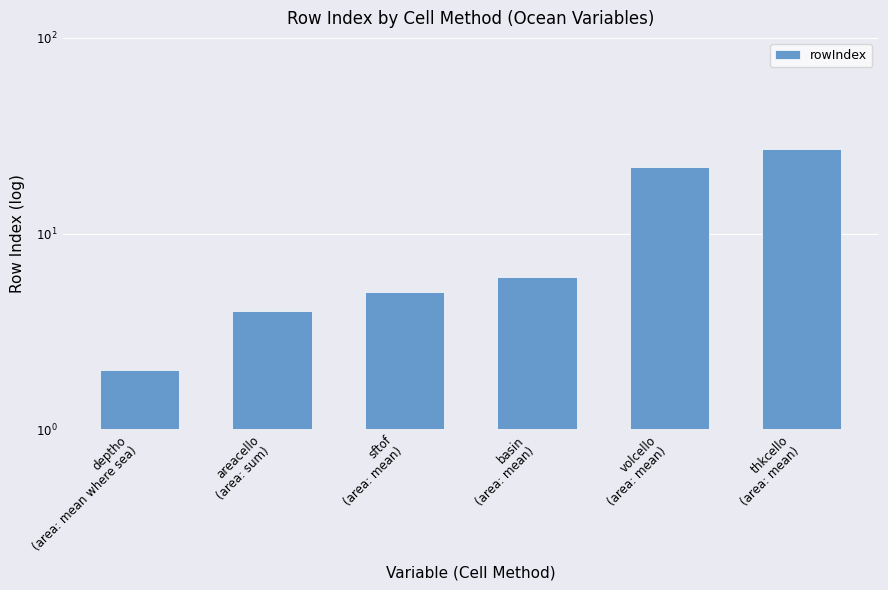

Rank the categories by value from lowest to highest.

deptho
(area: mean where sea), areacello
(area: sum), sftof
(area: mean), basin
(area: mean), volcello
(area: mean), thkcello
(area: mean)